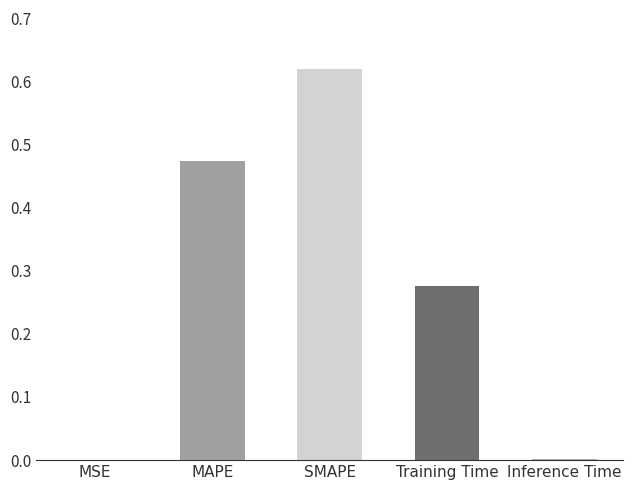

What is the sum of the values at Training Time and MAPE?

0.7